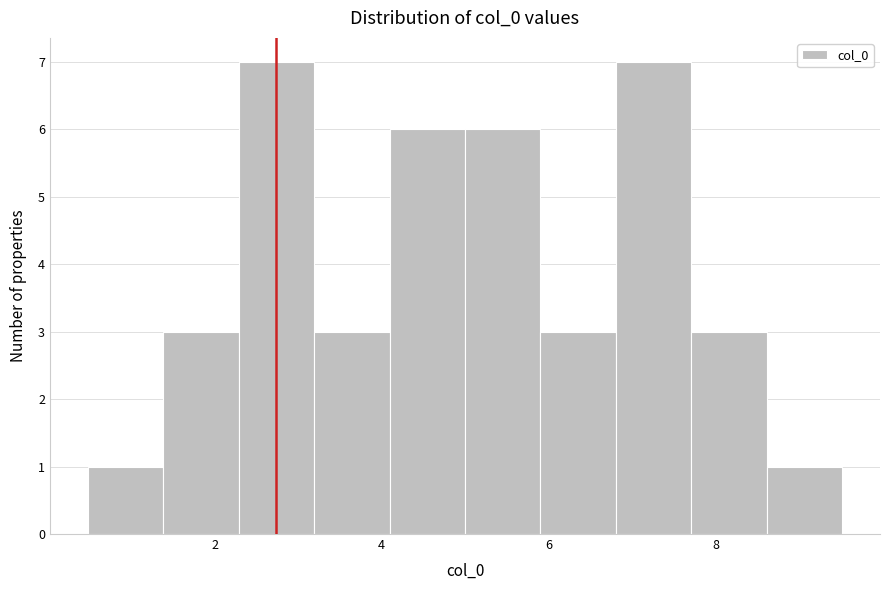

Reading left to right, transcribe this chart: for each bar, give the range it covers on the x-axis and its height. Neither the bar edges nor the heights are printed on the chart, so give them approximately, as read against the axes.

0.4 to 1.4: 1
1.4 to 2.2: 3
2.2 to 3.2: 7
3.2 to 4.0: 3
4.0 to 5.0: 6
5.0 to 6.0: 6
6.0 to 6.8: 3
6.8 to 7.8: 7
7.8 to 8.6: 3
8.6 to 9.6: 1